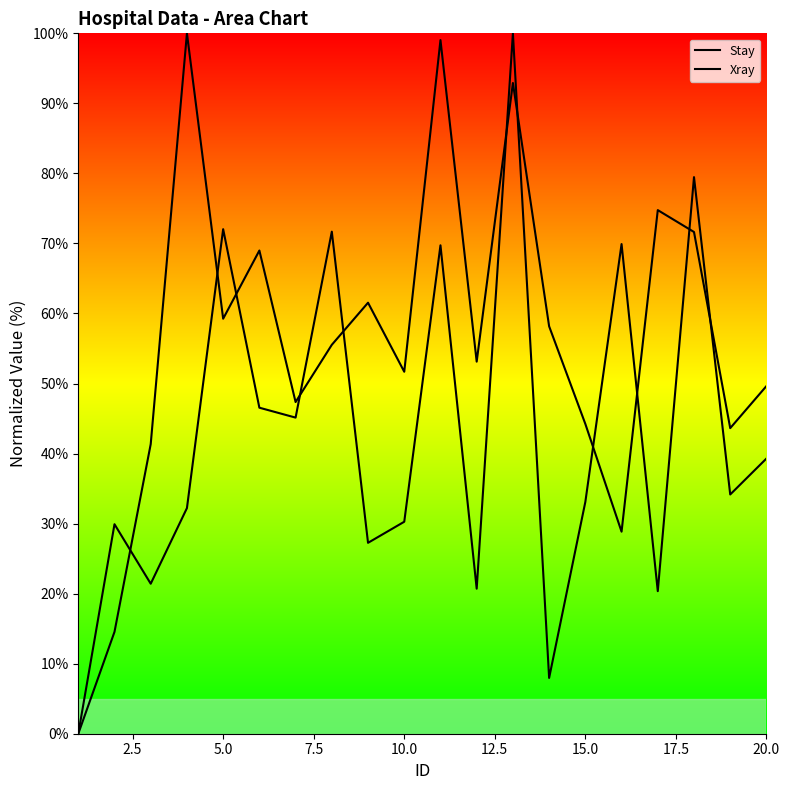

At how many categories does at least one series exceed 54?

11